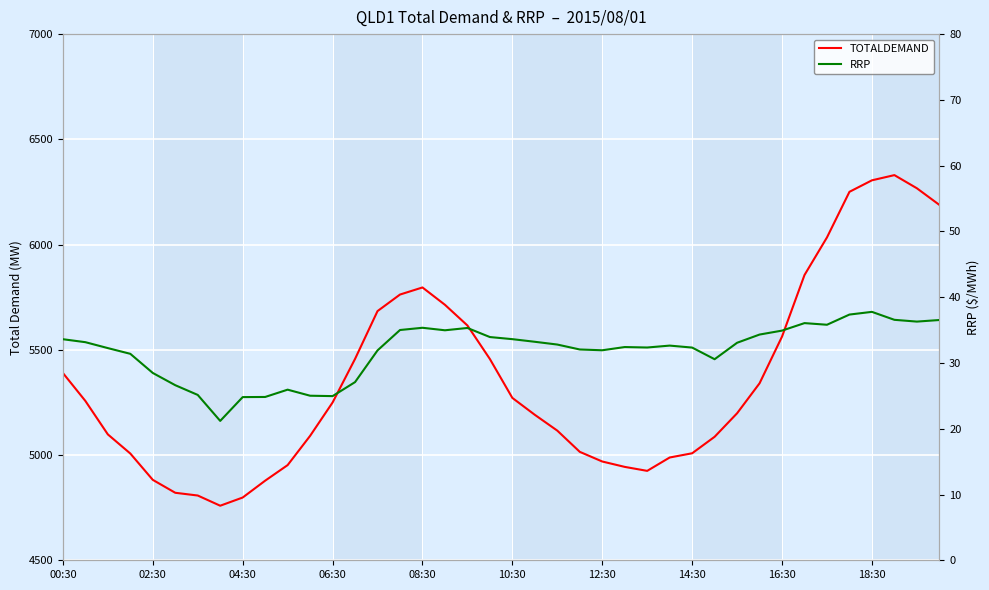

Which series changed the most between 12:30 and 23?

TOTALDEMAND